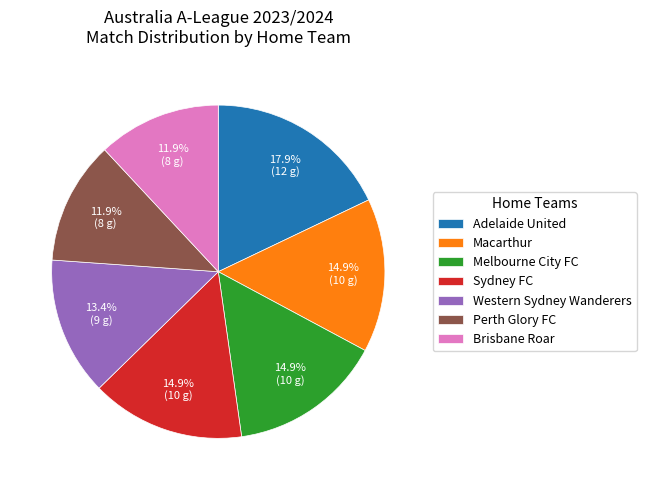

Which slice is the largest?

Adelaide United